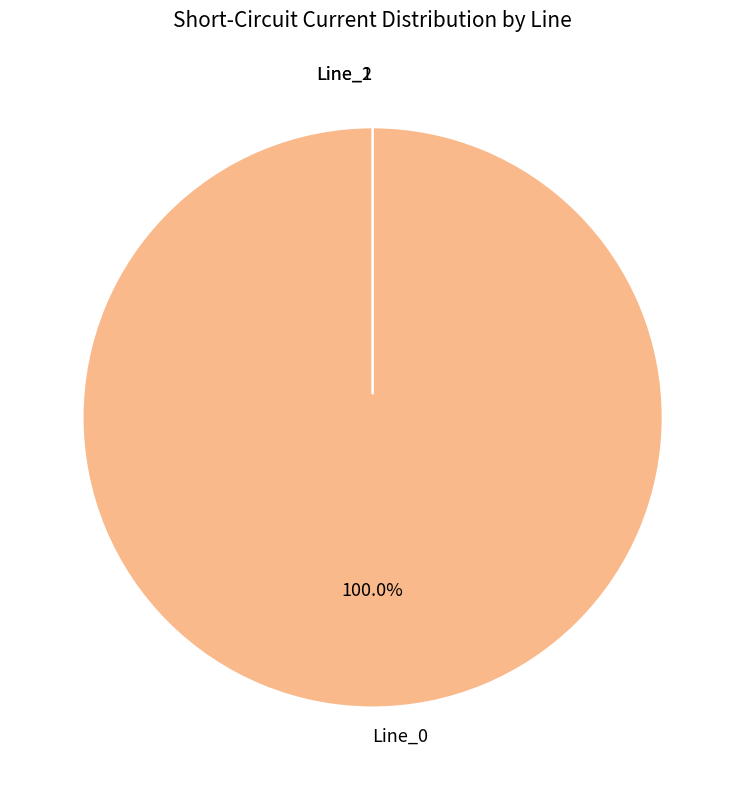

Is the sum of Line_2 and Line_1 greater than half?

No